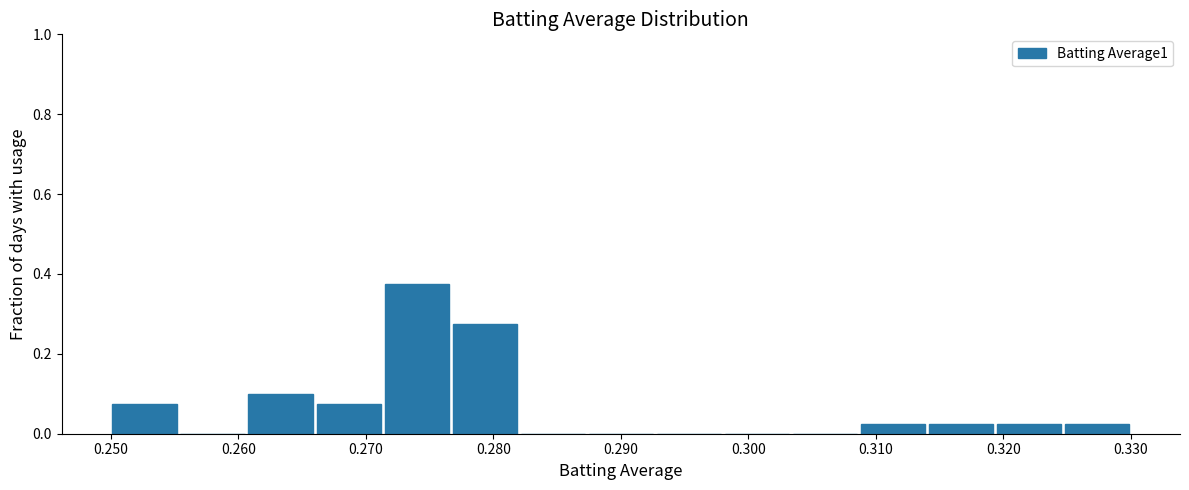

Which range on the x-axis has the tallest bar?

0.271 to 0.277